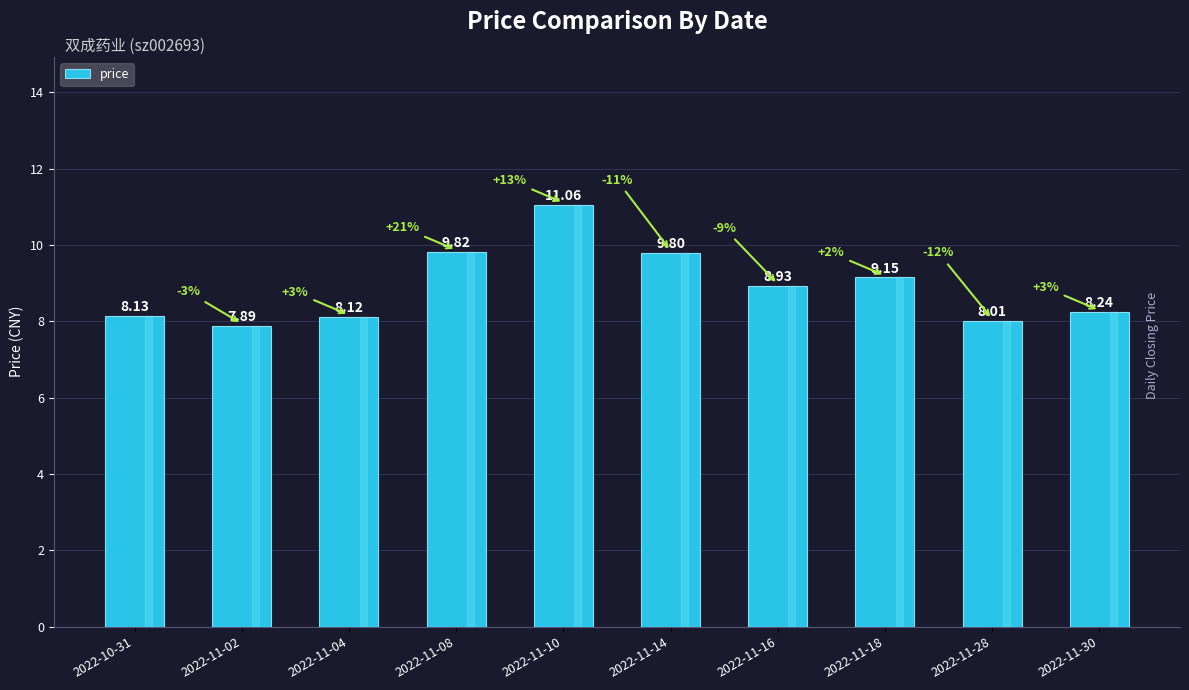

Are the bars horizontal?

No